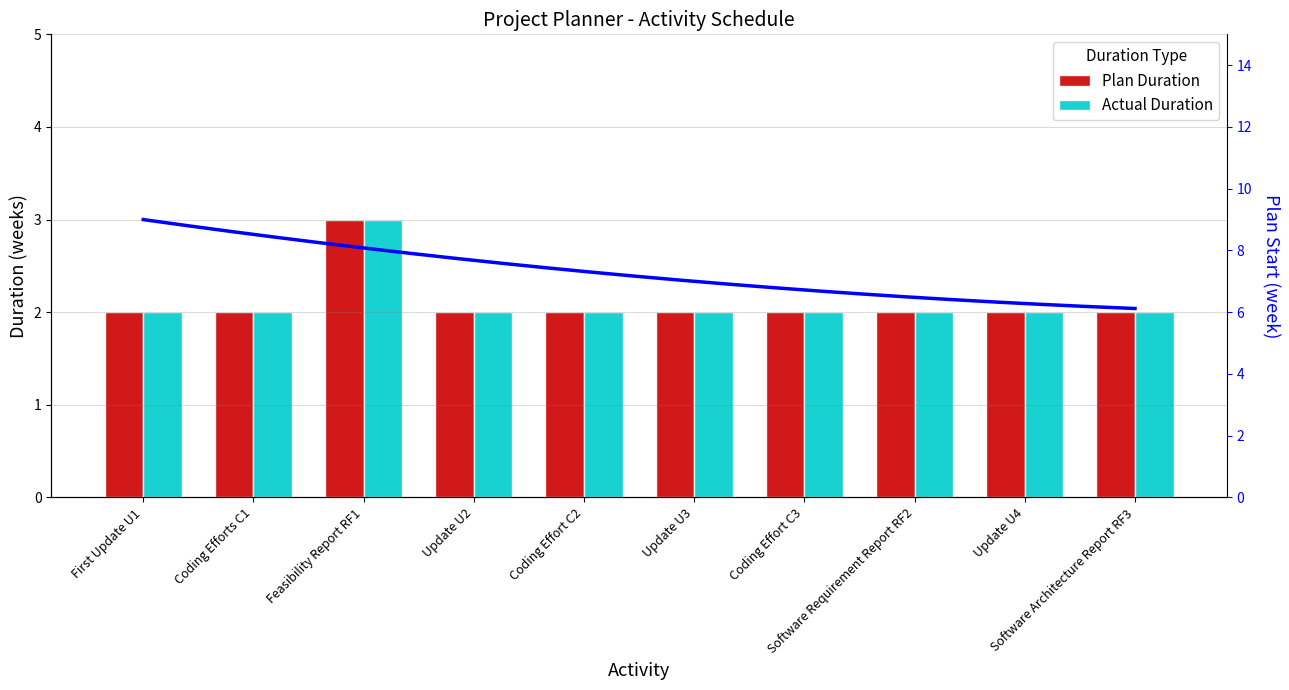

At which label is Actual Duration closest to 2?

First Update U1